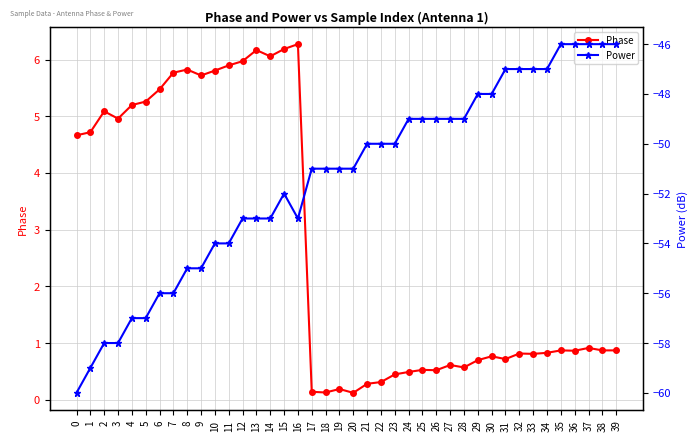

Reading left to right, list all the values displayed in this chart.

Phase: 0=4.7	1=4.7	2=5.1	3=5.0	4=5.2	5=5.3	6=5.5	7=5.8	8=5.8	9=5.7	10=5.8	11=5.9	12=6.0	13=6.2	14=6.1	15=6.2	16=6.3	17=0.1	18=0.1	19=0.2	20=0.1	21=0.3	22=0.3	23=0.4	24=0.5	25=0.5	26=0.5	27=0.6	28=0.6	29=0.7	30=0.8	31=0.7	32=0.8	33=0.8	34=0.8	35=0.9	36=0.9	37=0.9	38=0.9	39=0.9
Power: 0=-60.0	1=-59.0	2=-58.0	3=-58.0	4=-57.0	5=-57.0	6=-56.0	7=-56.0	8=-55.0	9=-55.0	10=-54.0	11=-54.0	12=-53.0	13=-53.0	14=-53.0	15=-52.0	16=-53.0	17=-51.0	18=-51.0	19=-51.0	20=-51.0	21=-50.0	22=-50.0	23=-50.0	24=-49.0	25=-49.0	26=-49.0	27=-49.0	28=-49.0	29=-48.0	30=-48.0	31=-47.0	32=-47.0	33=-47.0	34=-47.0	35=-46.0	36=-46.0	37=-46.0	38=-46.0	39=-46.0